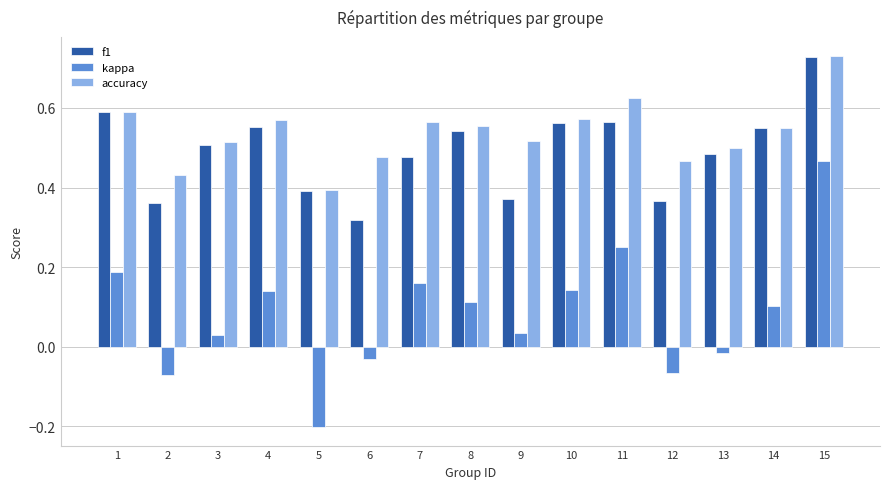

Which series has the widest spread of values?

kappa